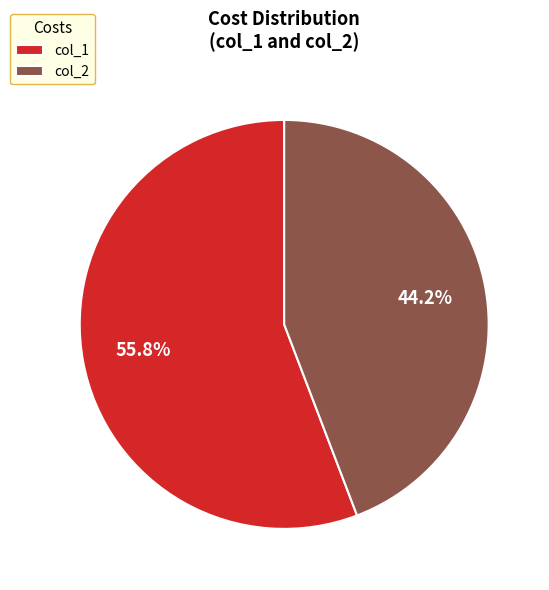

Which has a higher value, col_2 or col_1?

col_1